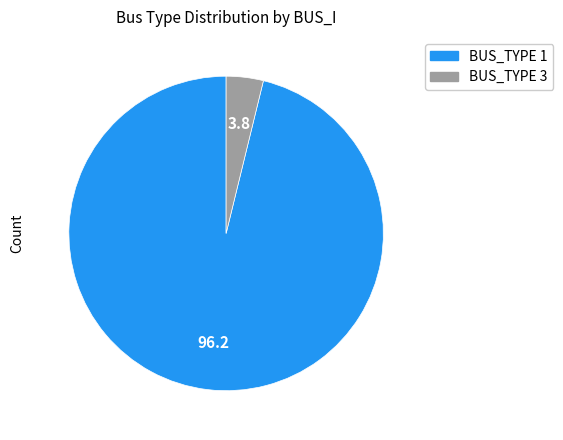

Count the number of slices in the pie.

2